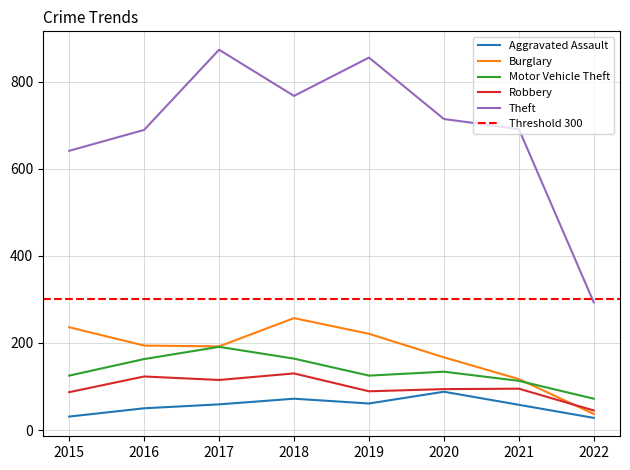

Which category has the lowest value across all series?

2022